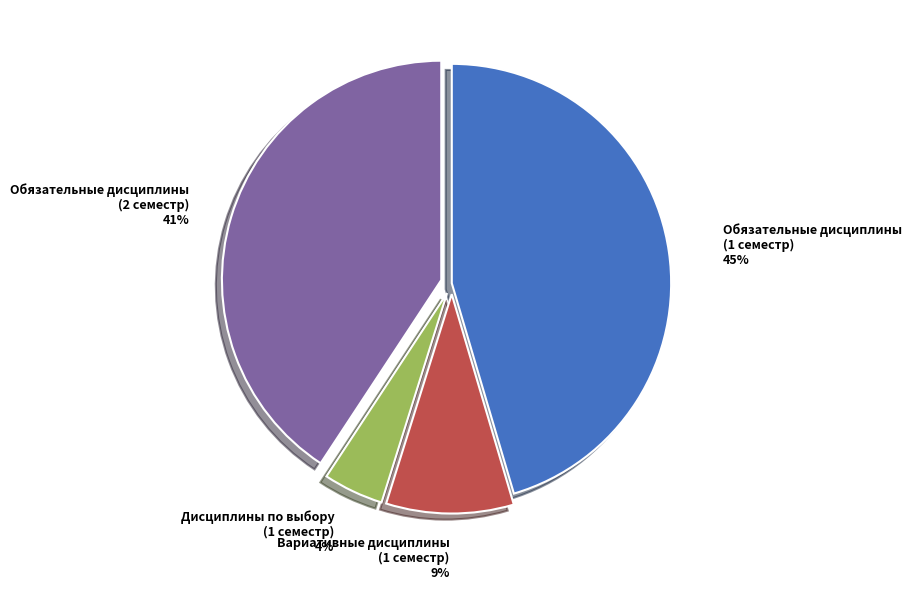

Is there a majority slice in this chart?

No